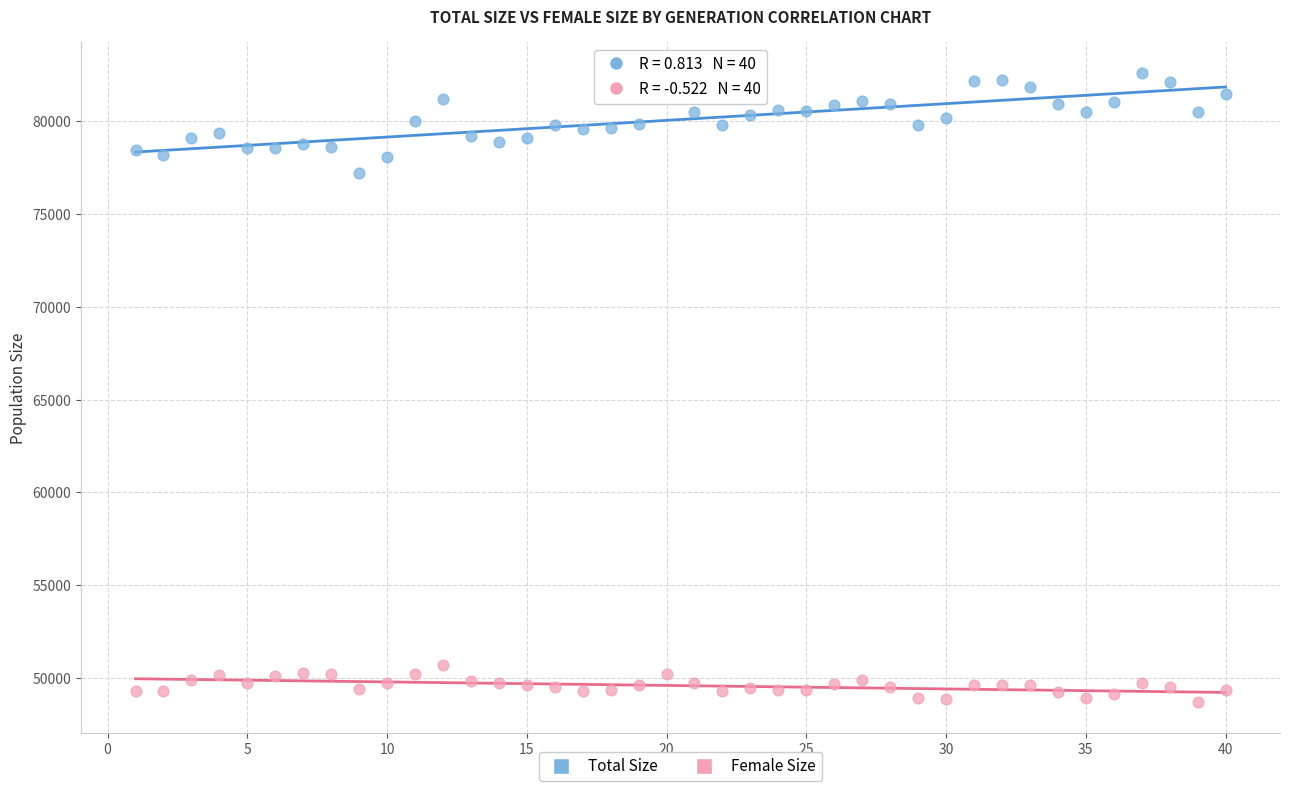

Across all data points, what is the range of X values (max minus min)?

39